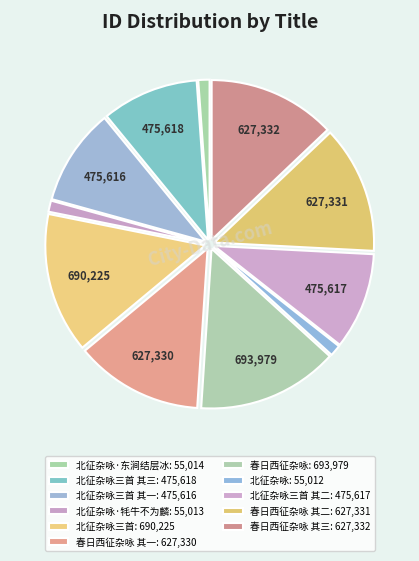

How many slices are in this pie chart?

11